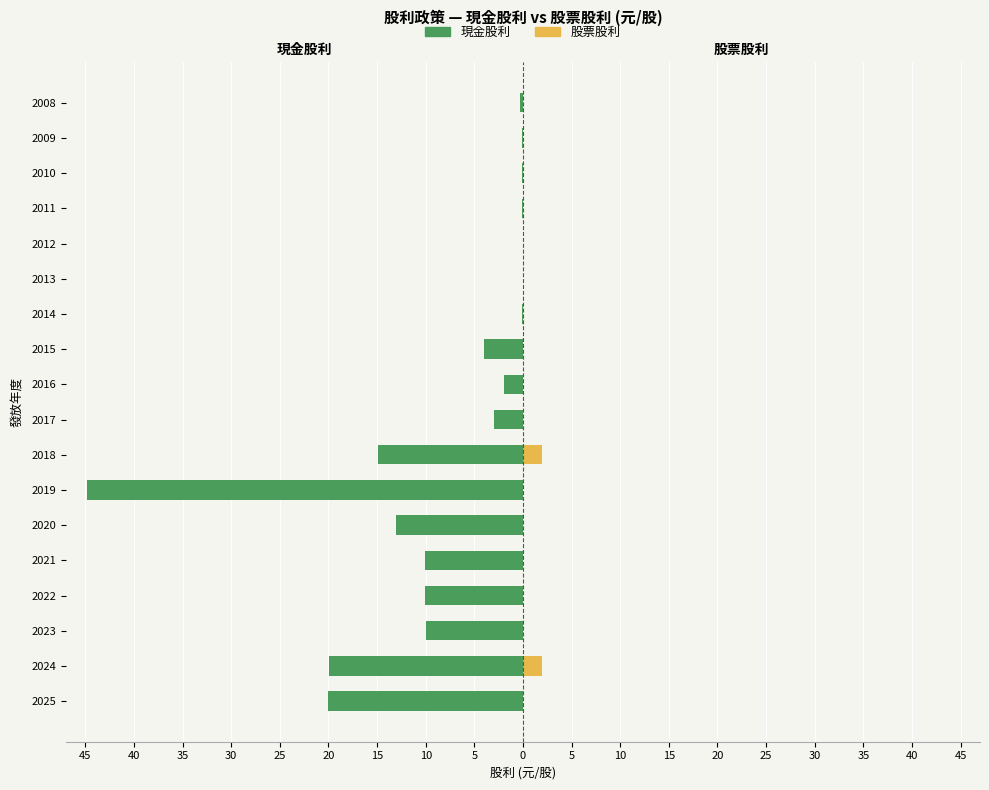

How many groups of bars are there?

18